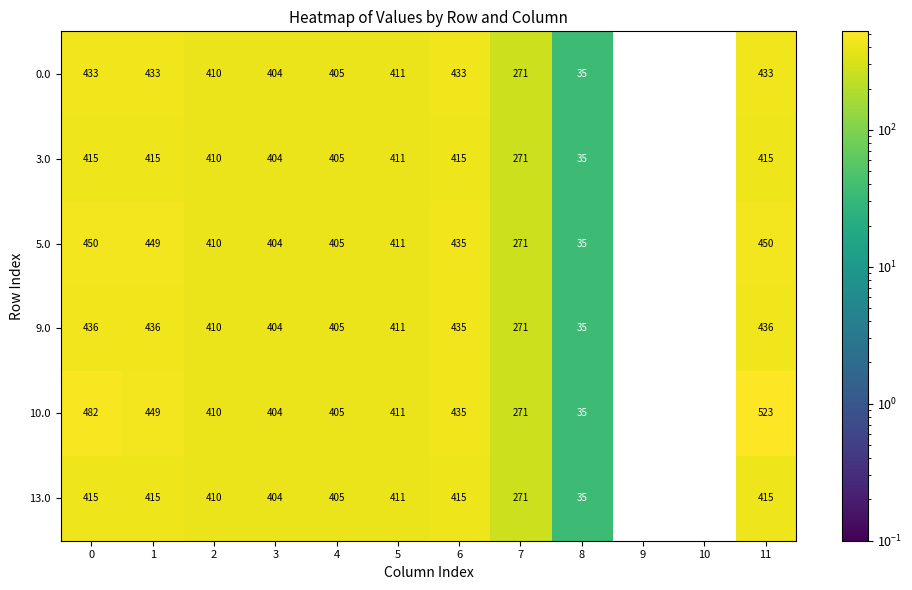

Where is 3.0 nearest to the value 207?

7